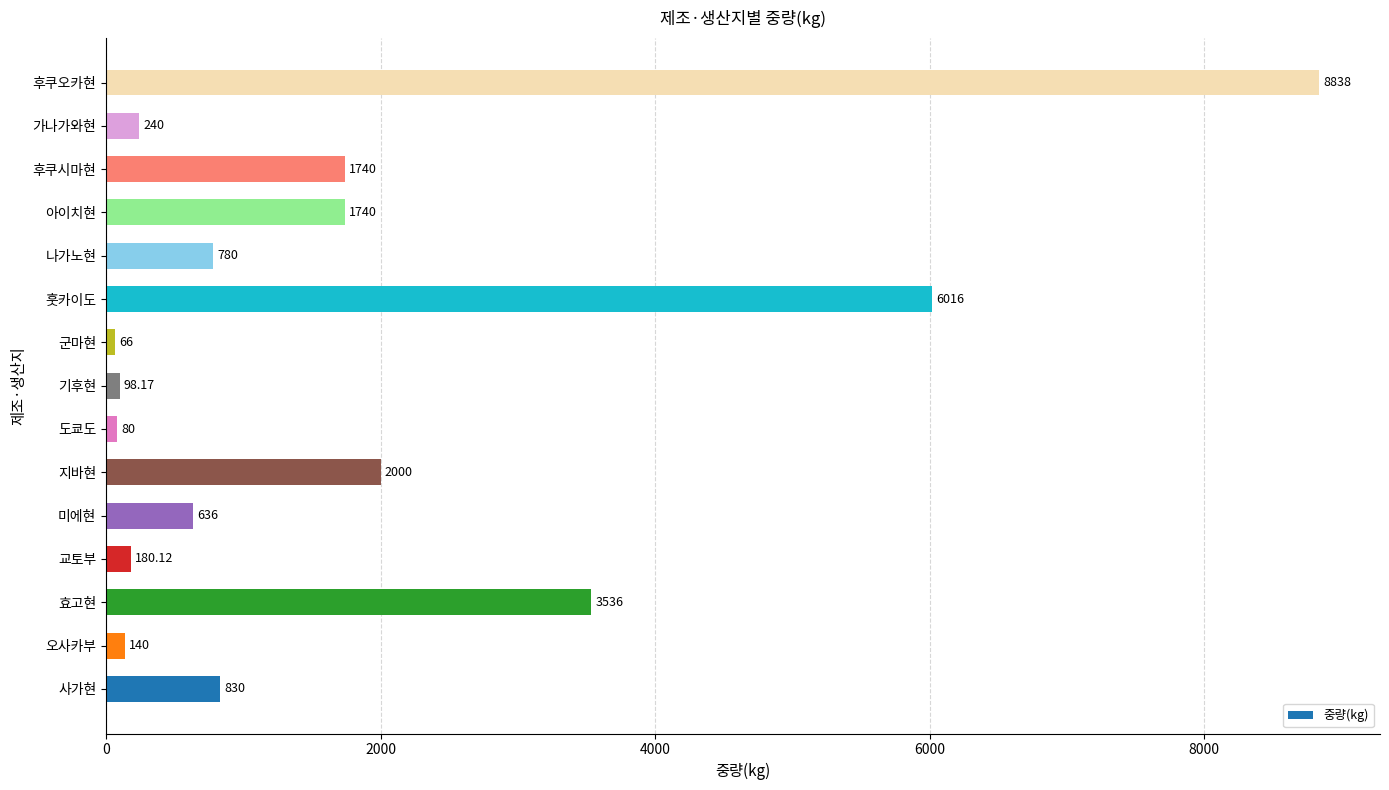

Which category has the lowest value across all series?

군마현